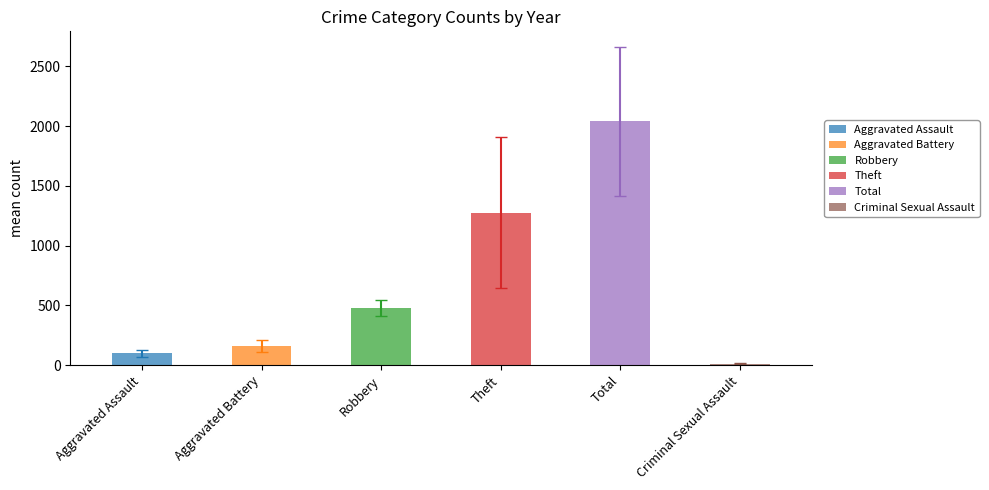

Is the value of Criminal Sexual Assault at 2025 greater than the value of Aggravated Battery at 2015?

No